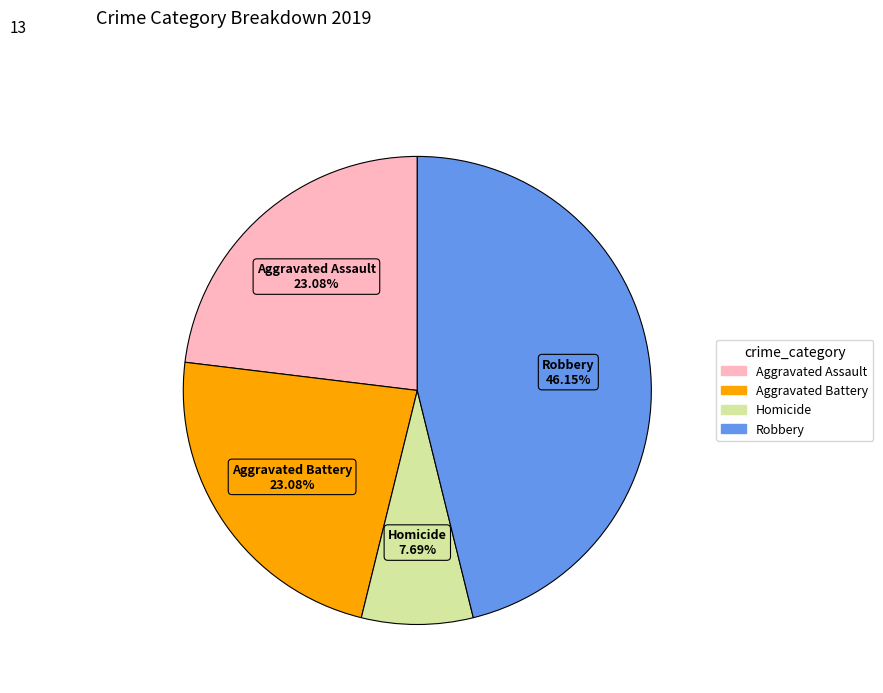

Does any single category account for the majority?

No